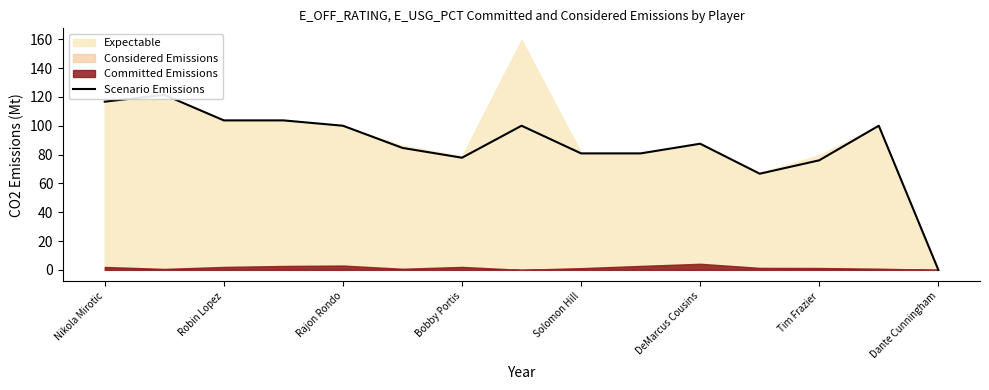

At which label is the value closest to 60?

11